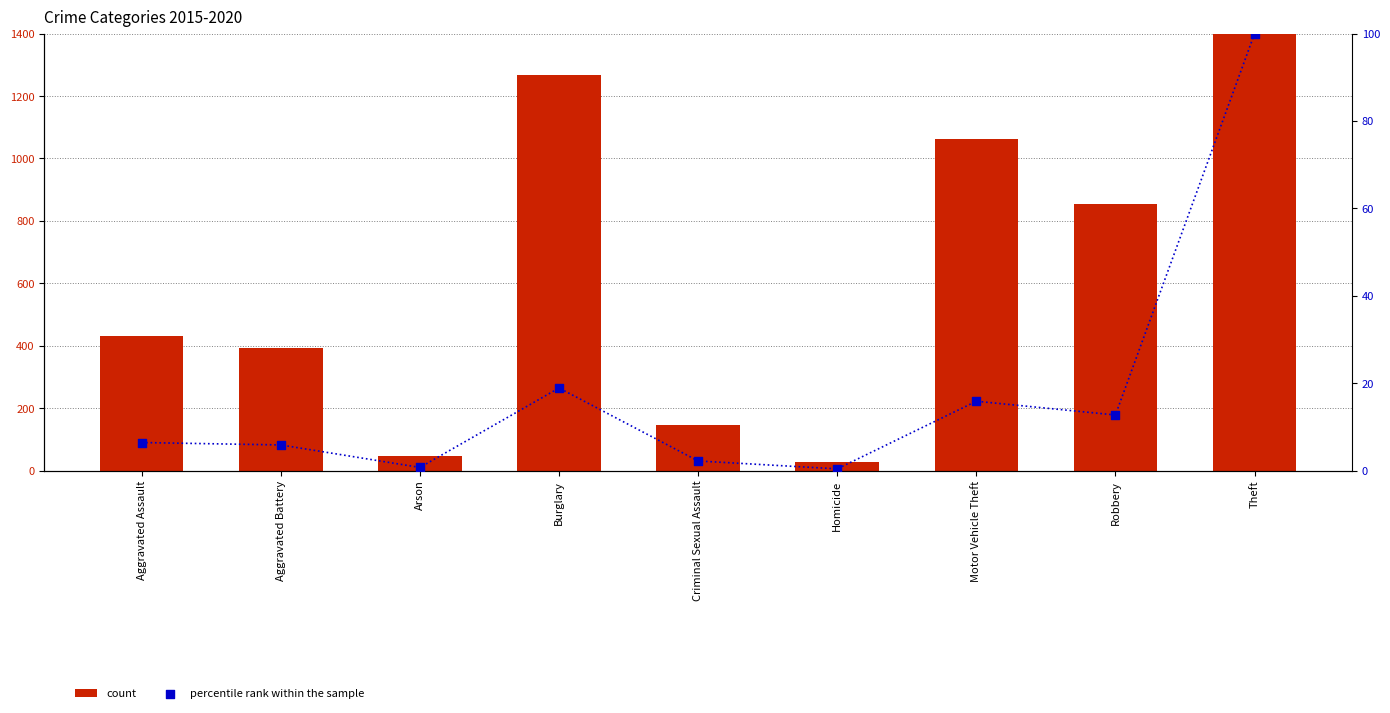

Is the value of percentile rank within the sample at Robbery greater than the value of count at Theft?

No